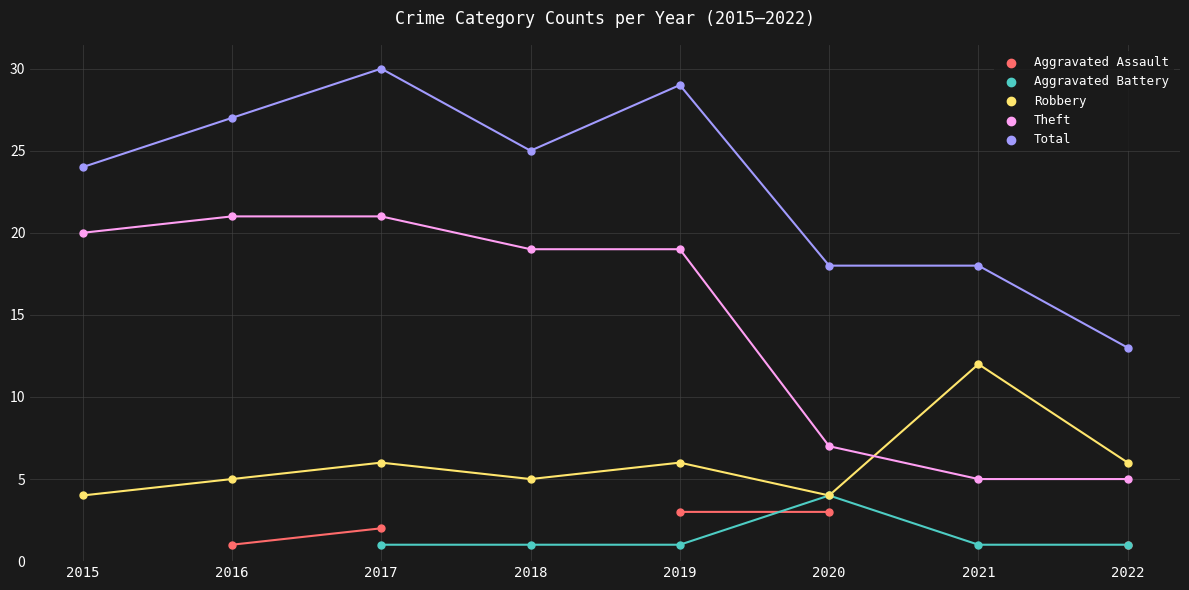

Is the value of Robbery at 2021 greater than the value of Aggravated Battery at 2018?

Yes